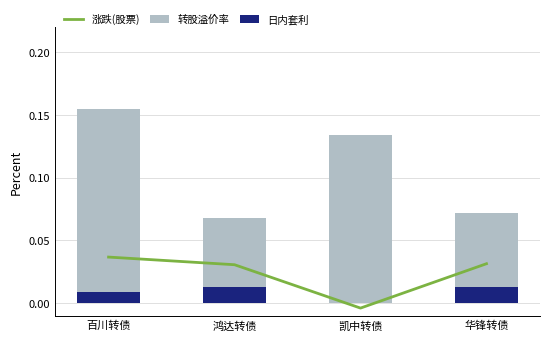

List the series in order of their overall mean, highest first.

转股溢价率, 涨跌(股票), 日内套利